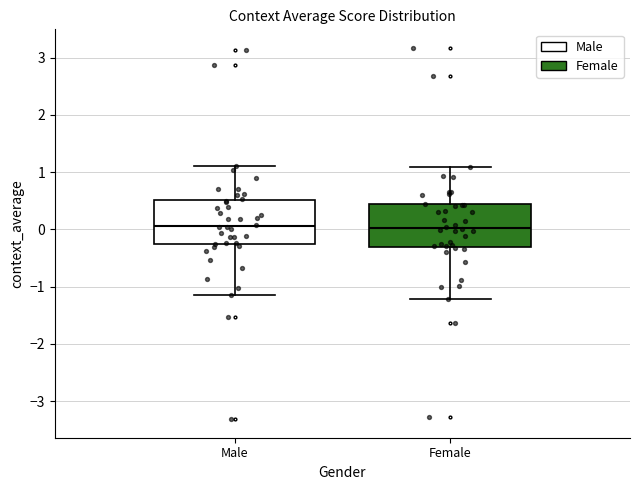

Reading left to right, transcribe this box plot: for each box, give where its median line is, the range the box spans, and where its two whiskers end, as read against the y-axis. The values are not printed on the chart, so give them approximately, as read against the axis.

Male: median 0.1, box -0.3 to 0.5, whiskers -1.2 to 1.1
Female: median 0.0, box -0.3 to 0.4, whiskers -1.2 to 1.1